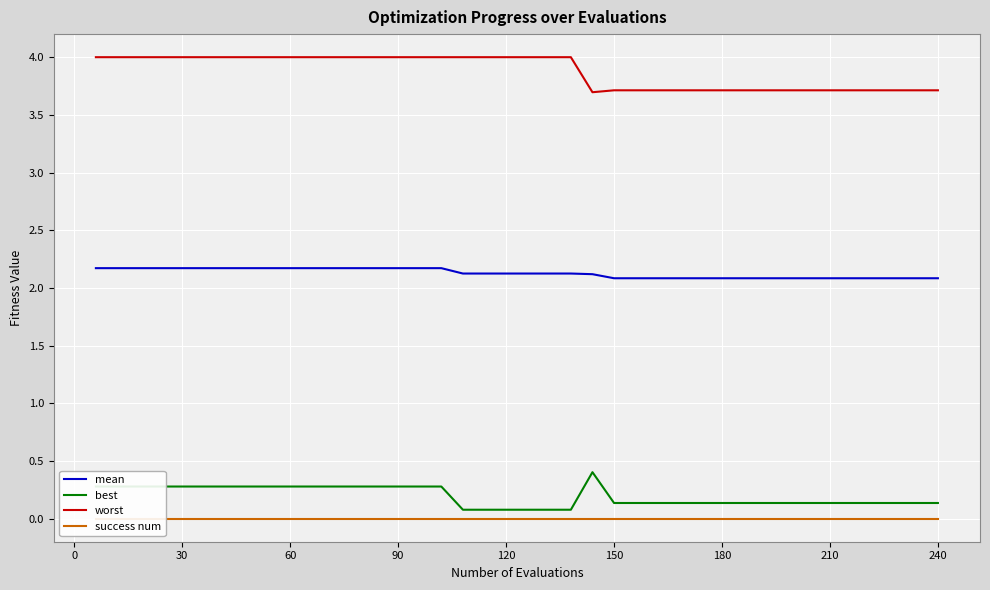

Is this an area chart (filled region under the line)?

No